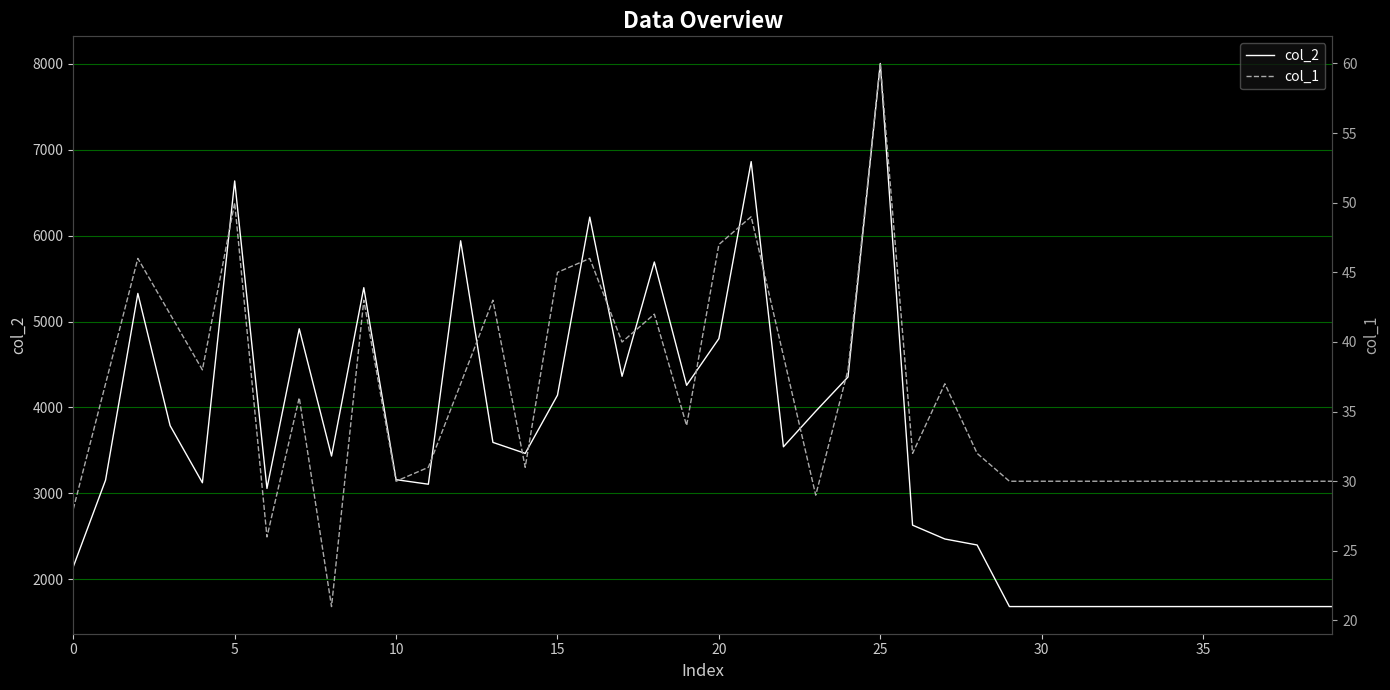

What is the average value of the col_1 series?

36